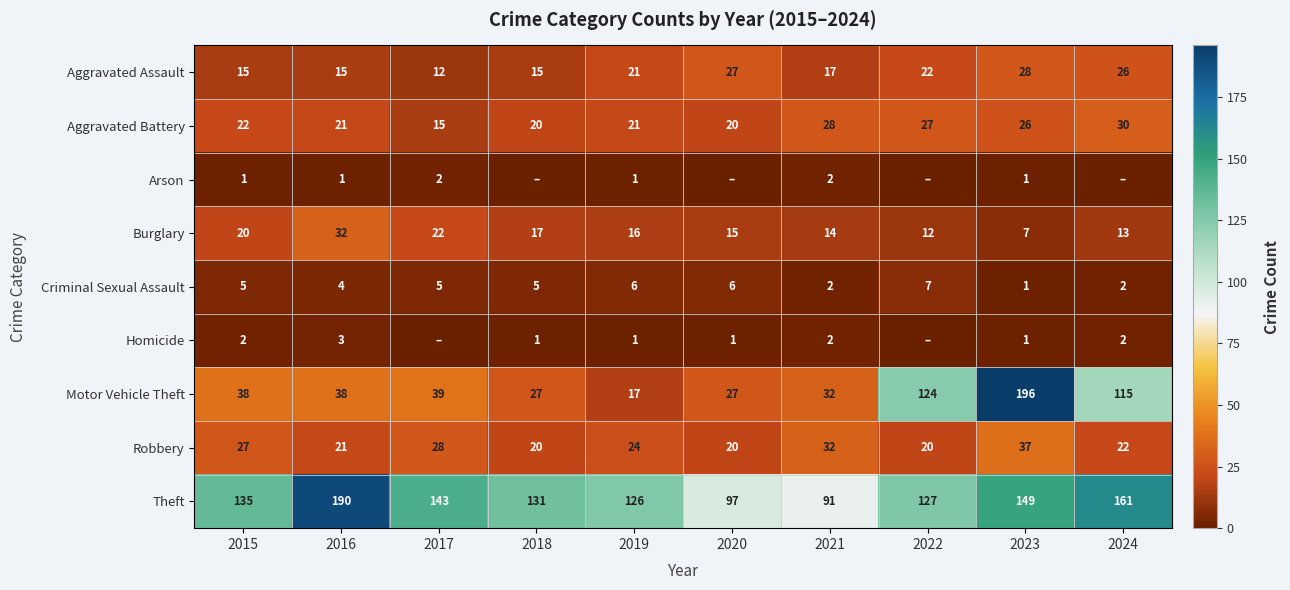

What is the total value across all series at 2024?

371